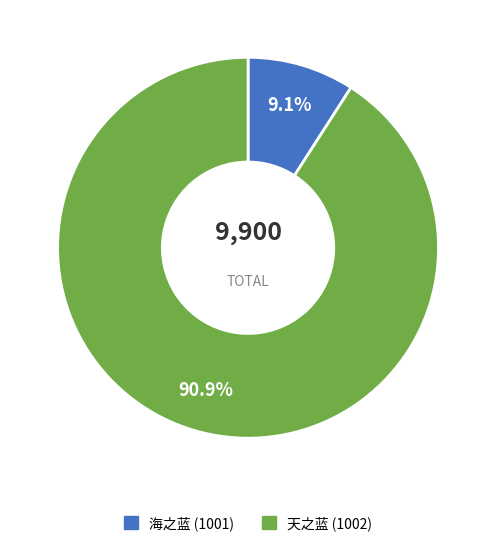

Rank the categories by value from highest to lowest.

天之蓝 (1002), 海之蓝 (1001)